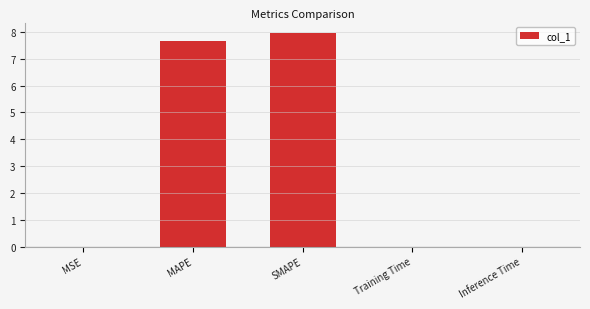

The chart shows a value of 8.0 at SMAPE. True or false?

True